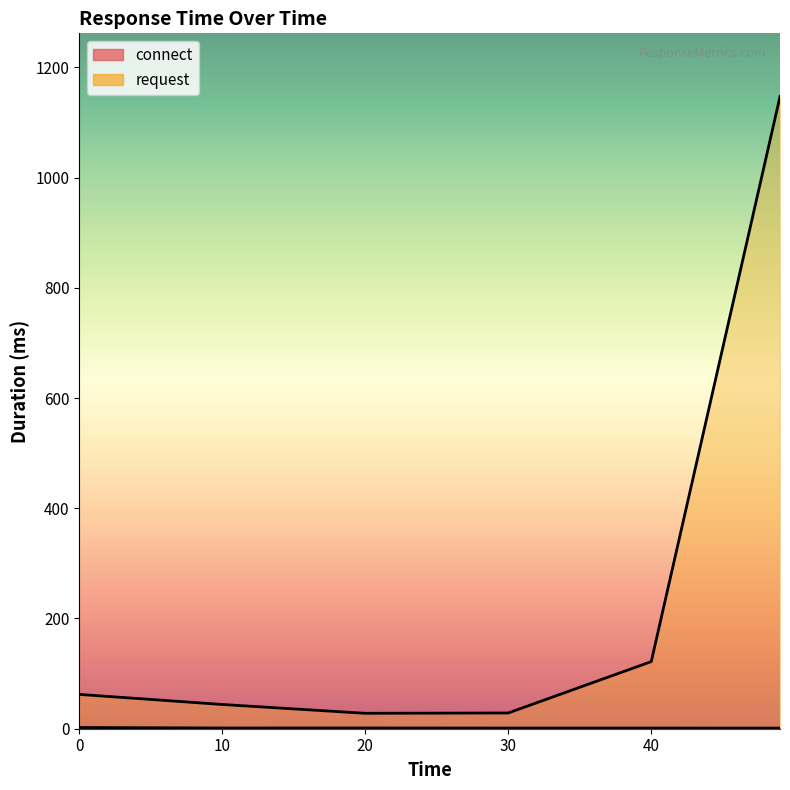

True or false: connect and request cross at least once.

False